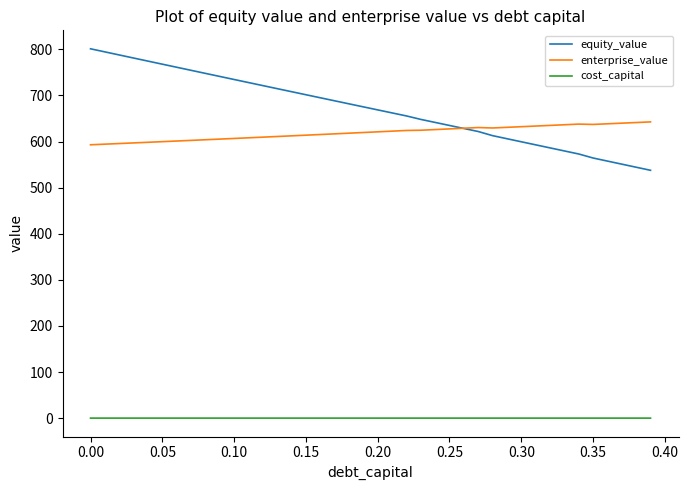

True or false: equity_value and cost_capital intersect in this chart.

False